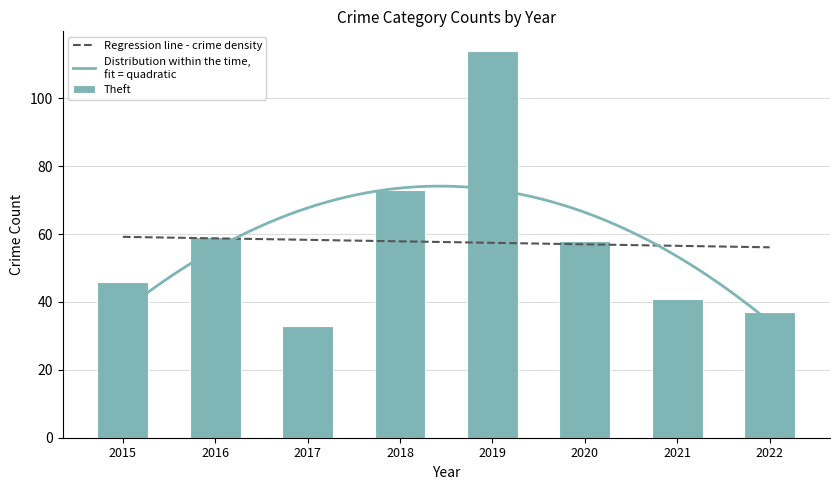

What is the maximum value shown in the chart?

114